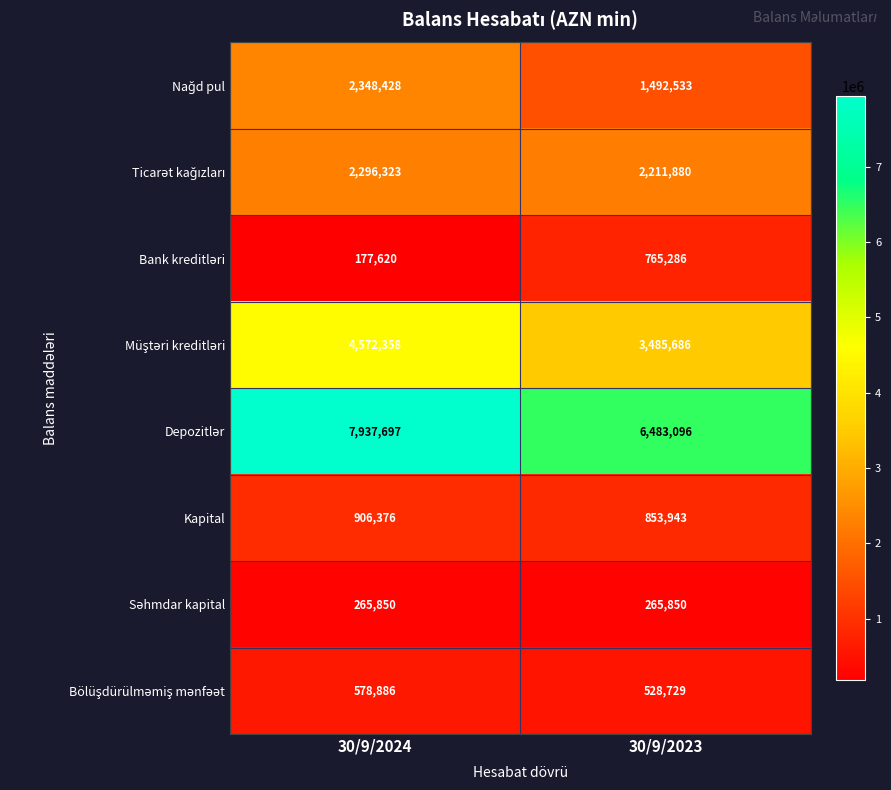

What is the total value across all series at 30/9/2024?

19083538